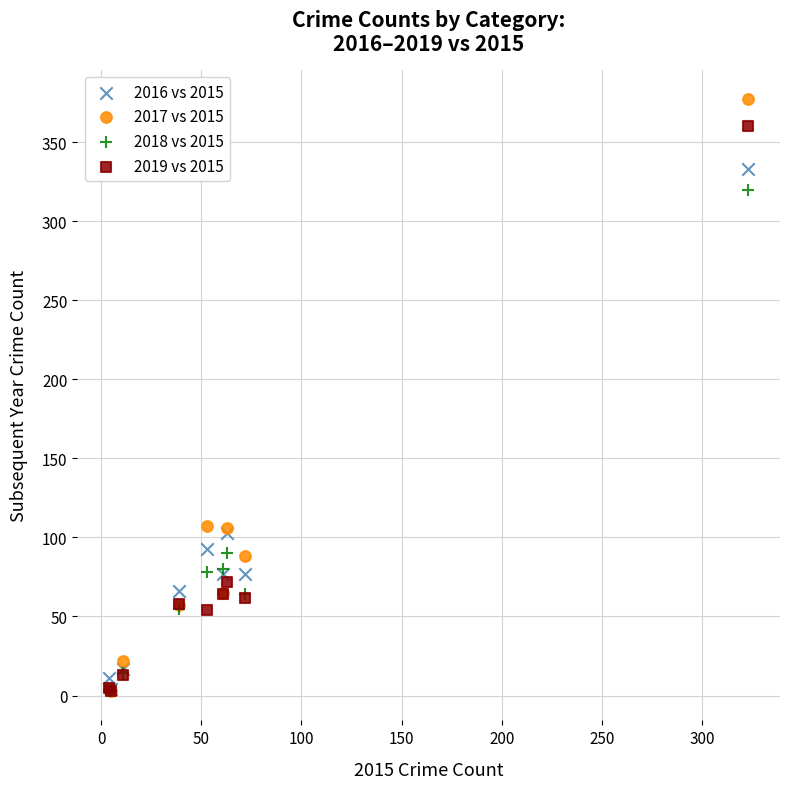

Which series contains the highest Y value?

2017 vs 2015